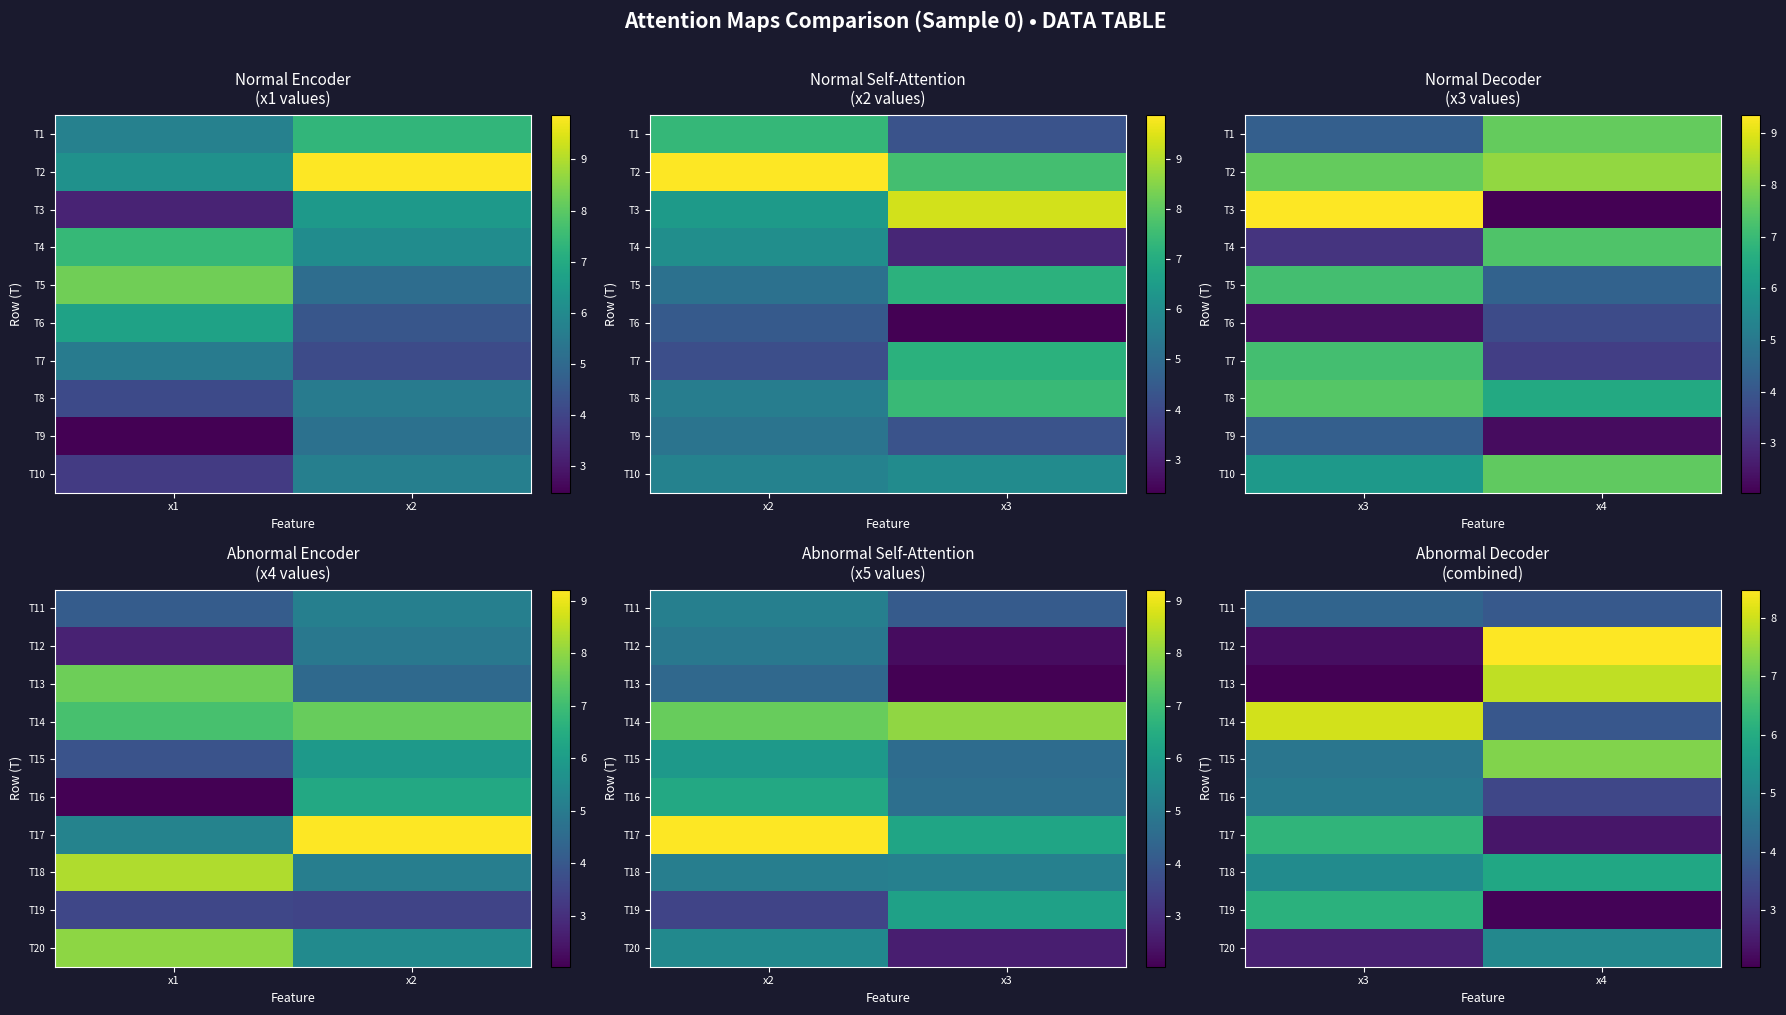

What is the average value of the T20 series?

3.8